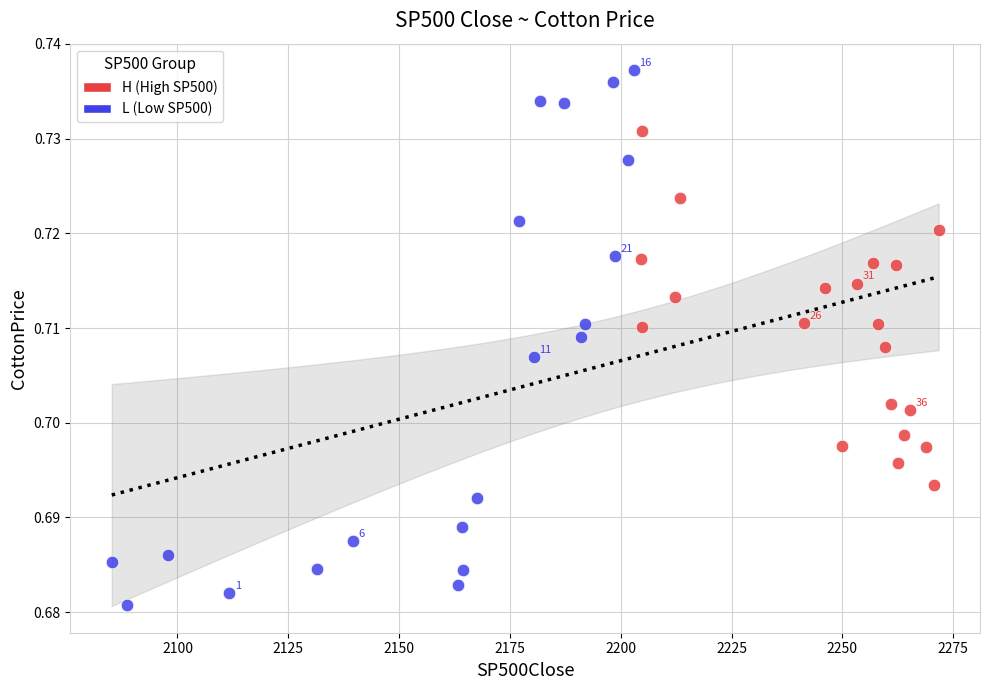

Which series has the widest spread of Y values?

L (Low SP500)